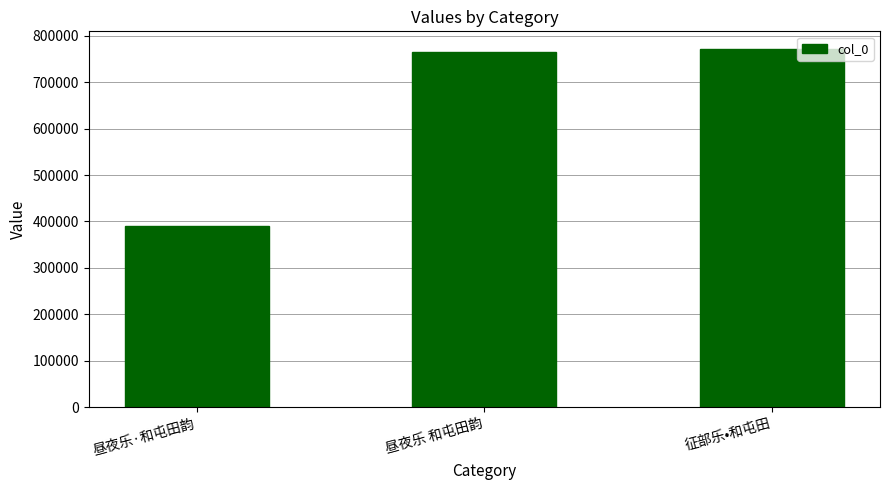

What is the smallest value displayed?

389332